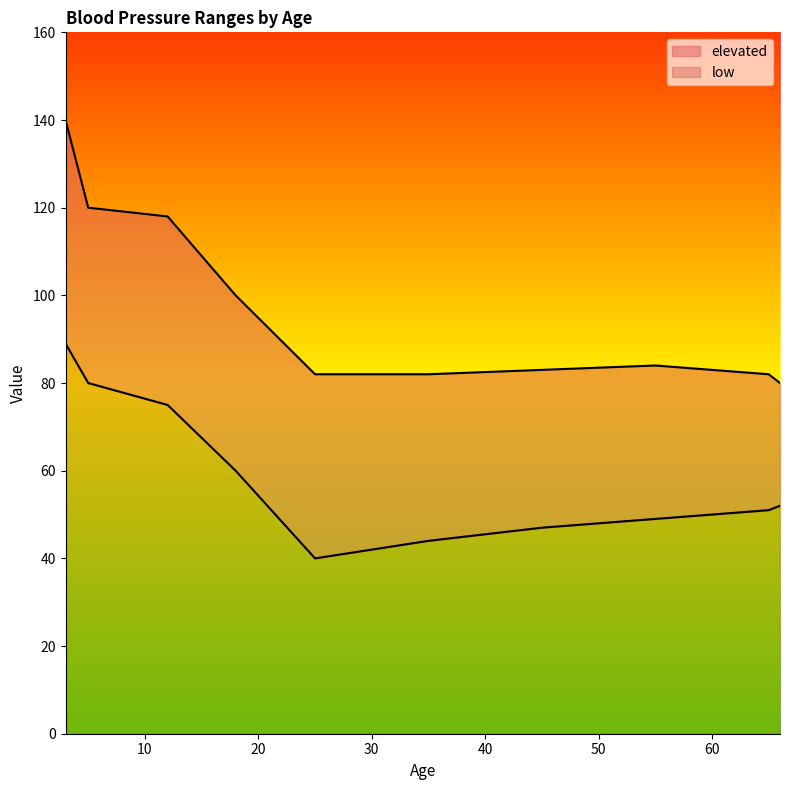

What are all the series names shown in the legend?

elevated, low